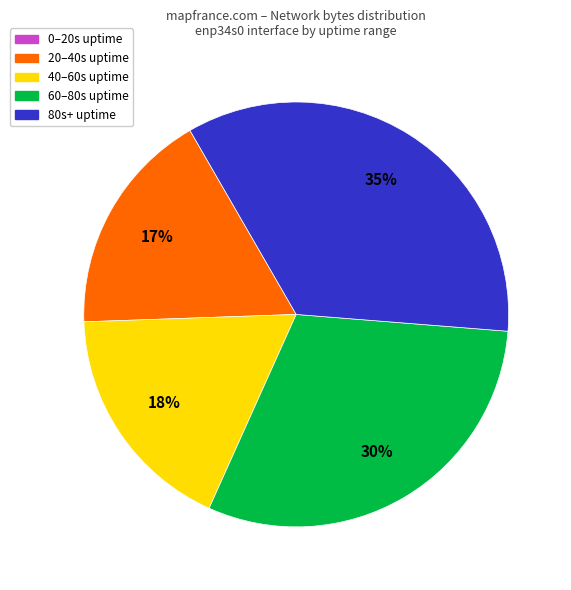

Does any single category account for the majority?

No